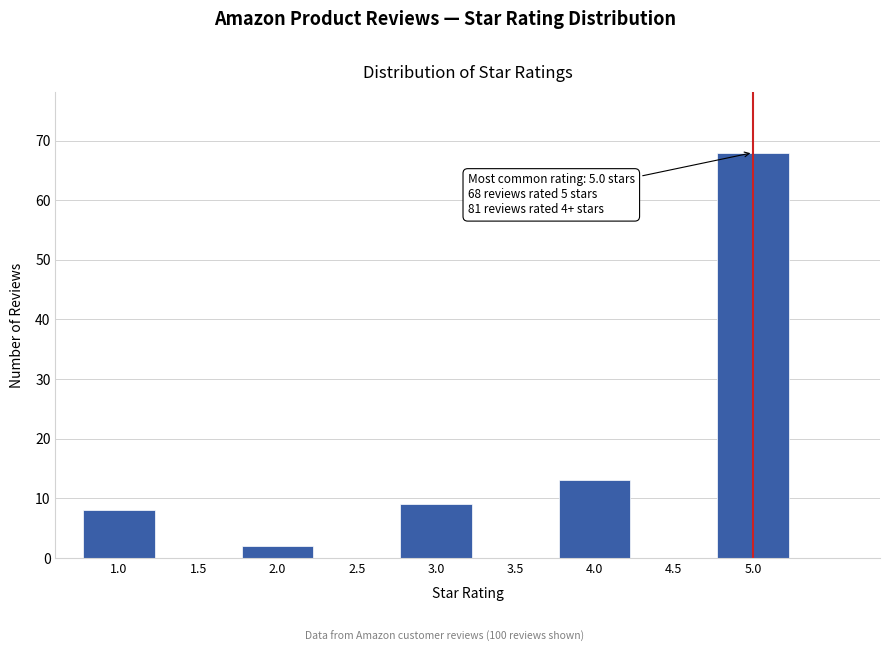

Reading left to right, what are all the values shown in this chart?

1.0=8	1.5=0	2.0=2	2.5=0	3.0=9	3.5=0	4.0=13	4.5=0	5.0=68